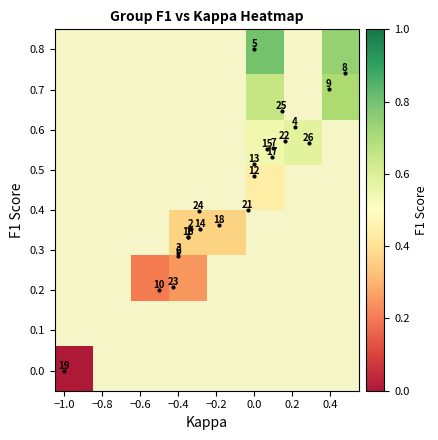

At how many categories does at least one series exceed 0?

6